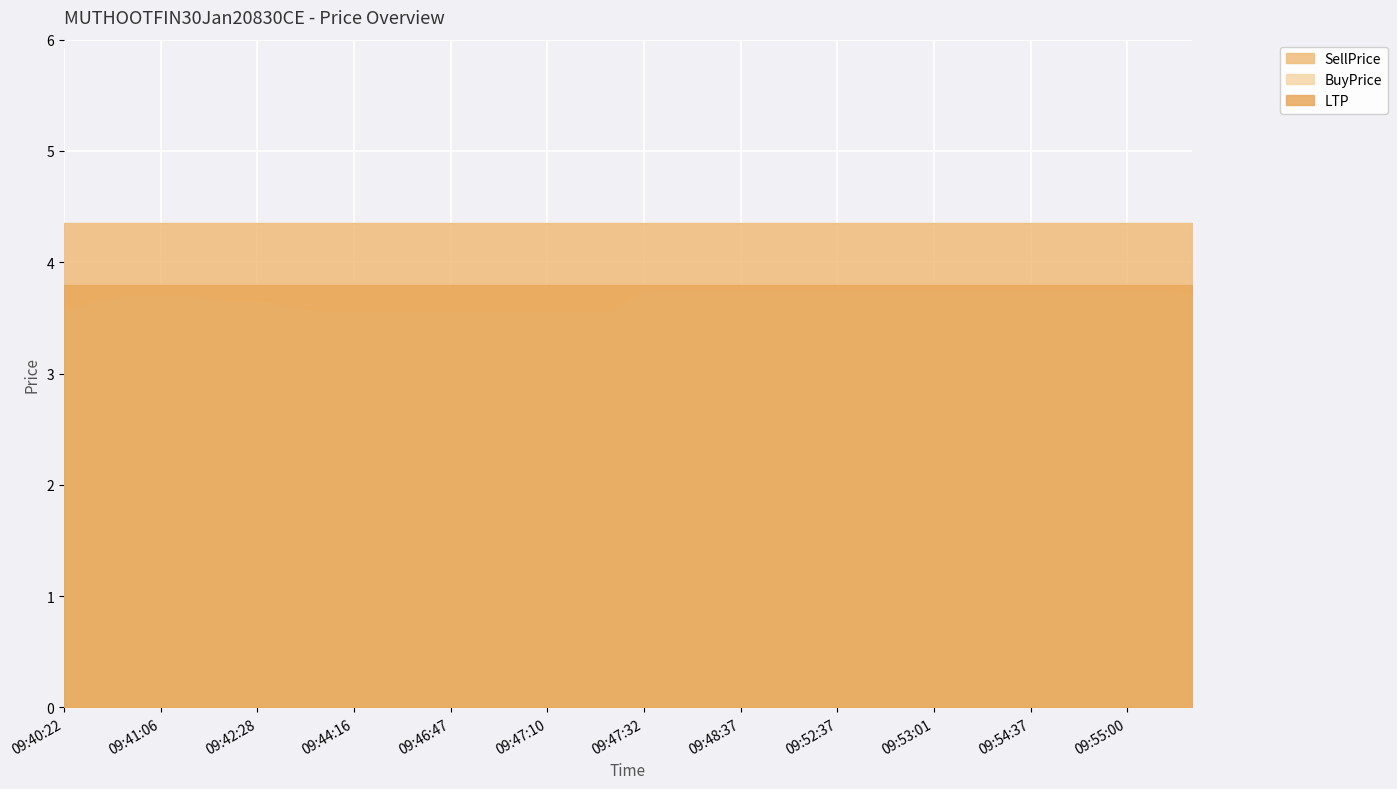

Does the chart display data point markers on the line(s)?

No